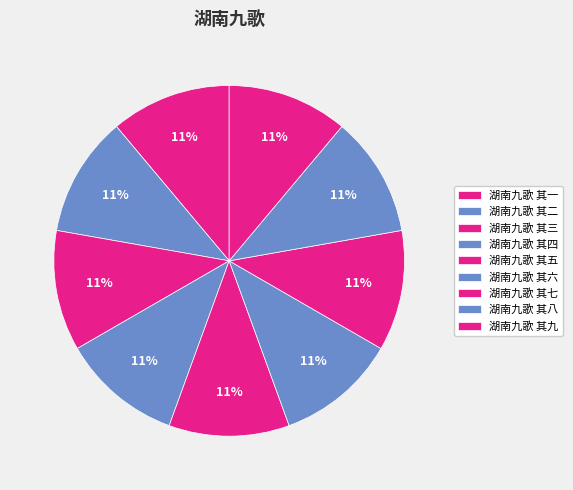

What is the largest slice in the pie chart?

湖南九歌 其九